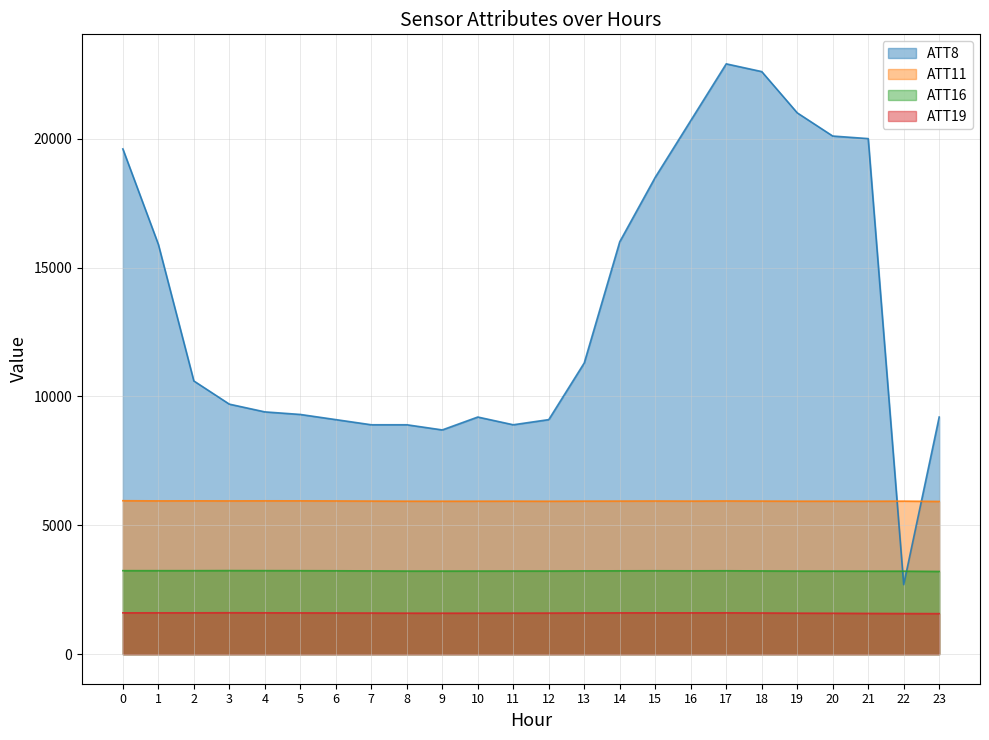

Reading right to left, what are all the values shown in this chart?

ATT8: 9200.0	2700.0	20000.0	20100.0	21000.0	22600.0	22900.0	20700.0	18500.0	16000.0	11300.0	9100.0	8900.0	9200.0	8700.0	8900.0	8900.0	9100.0	9300.0	9400.0	9700.0	10600.0	15900.0	19600.0
ATT11: 5926.0	5937.6	5934.2	5935.9	5935.5	5939.6	5944.3	5938.9	5942.9	5939.6	5938.0	5933.6	5936.5	5935.4	5934.5	5935.6	5939.9	5945.4	5949.2	5949.5	5947.0	5949.3	5947.2	5953.9
ATT16: 3210.3	3220.7	3220.7	3223.1	3224.3	3230.5	3236.8	3234.5	3236.9	3234.3	3232.1	3226.7	3226.9	3225.3	3224.3	3224.8	3231.1	3236.3	3239.6	3241.4	3243.4	3240.4	3240.0	3240.6
ATT19: 1573.9	1576.9	1581.6	1588.5	1592.1	1598.6	1605.2	1603.3	1605.0	1603.0	1600.3	1595.1	1593.7	1592.0	1591.1	1591.9	1596.6	1599.5	1602.4	1605.8	1608.4	1605.2	1605.6	1604.6